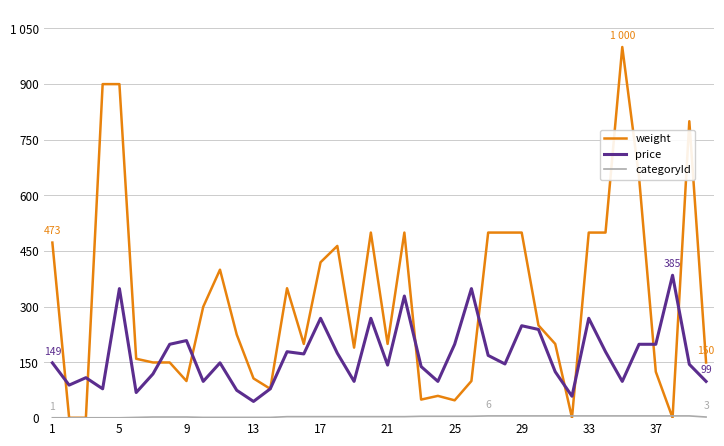

Is this an area chart (filled region under the line)?

No